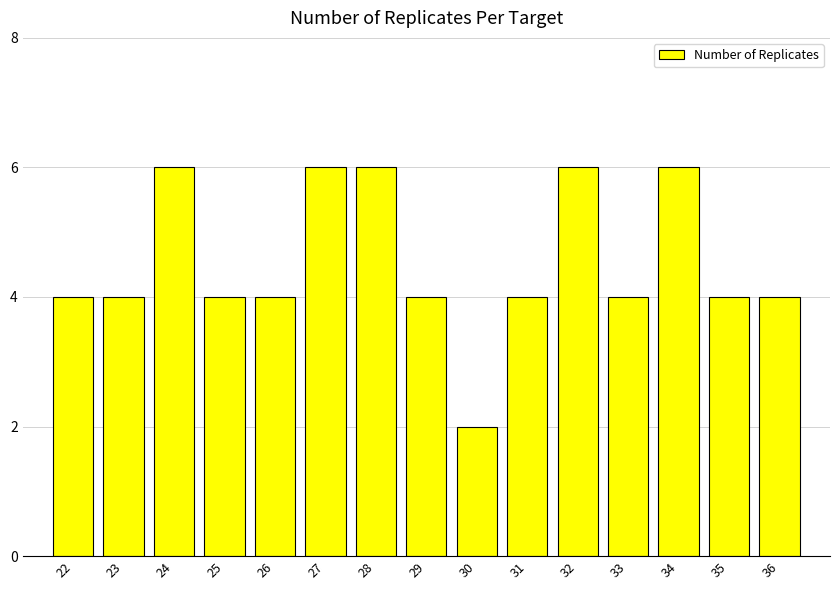

Reading left to right, list all the values displayed in this chart.

22=4	23=4	24=6	25=4	26=4	27=6	28=6	29=4	30=2	31=4	32=6	33=4	34=6	35=4	36=4